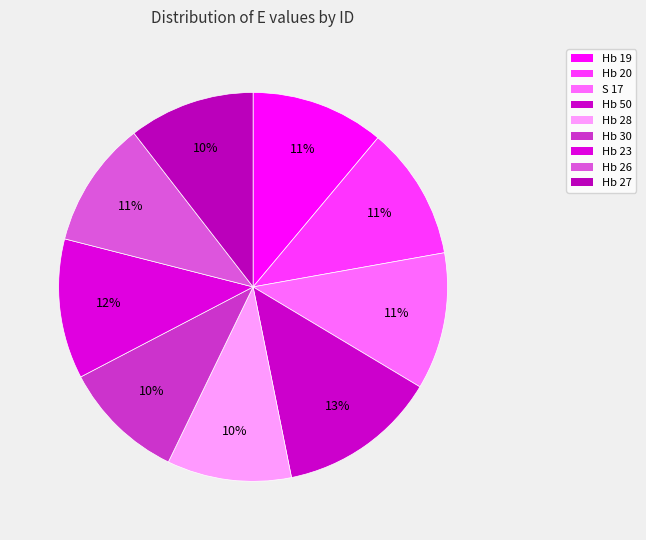

Between Hb 19 and Hb 27, which is larger?

Hb 19